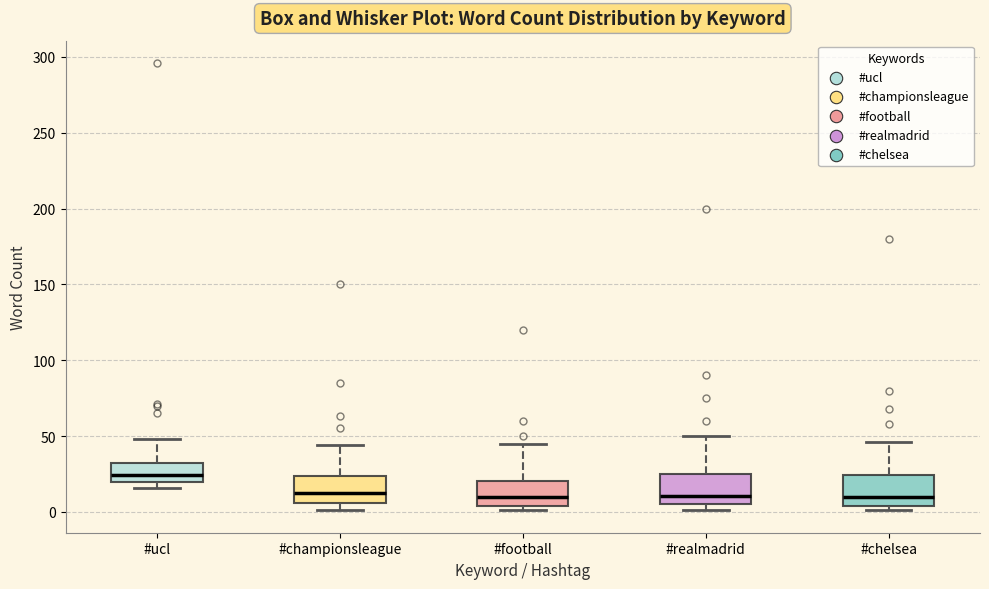

Where is the upper edge of the box for #championsleague on the y-axis? The values are not printed on the chart, so give them approximately, as read against the axis.

25